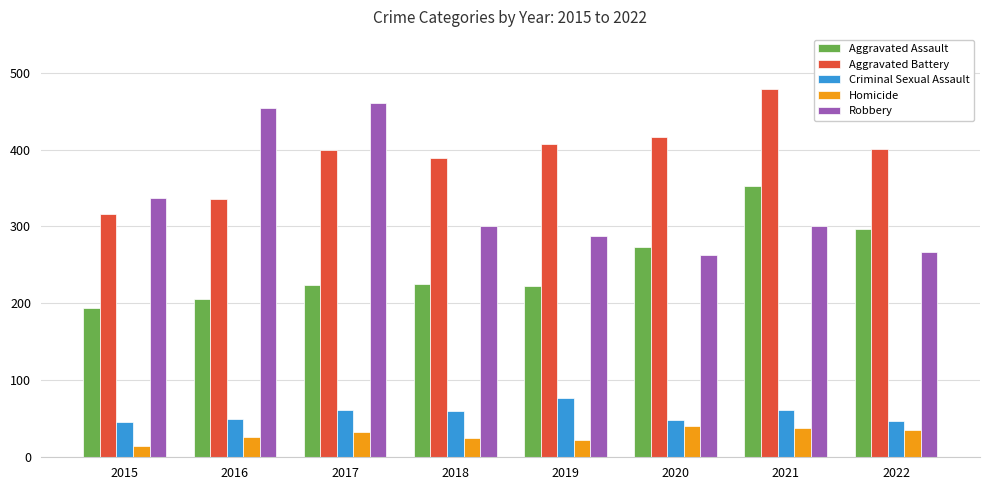

What is the minimum value shown in the chart?

15